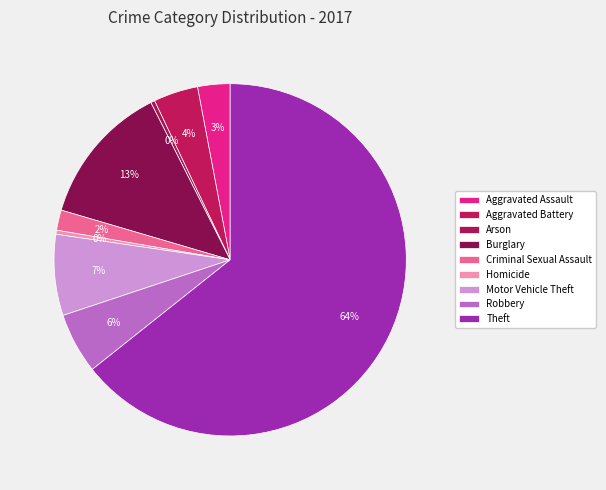

Is it true that Aggravated Battery is 12% of the pie?

False